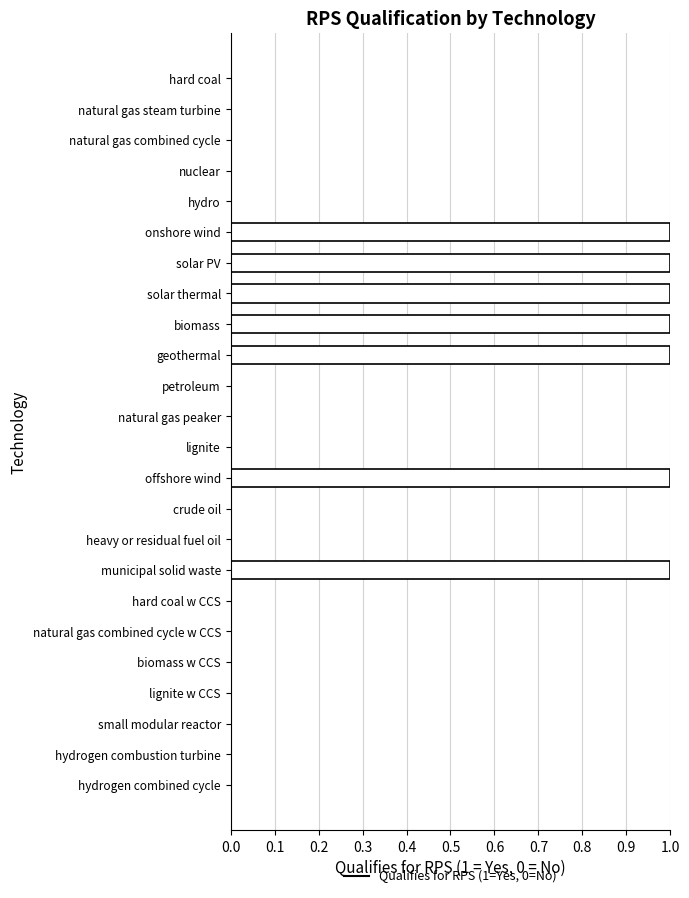

True or false: the data shows 1 at offshore wind.

True